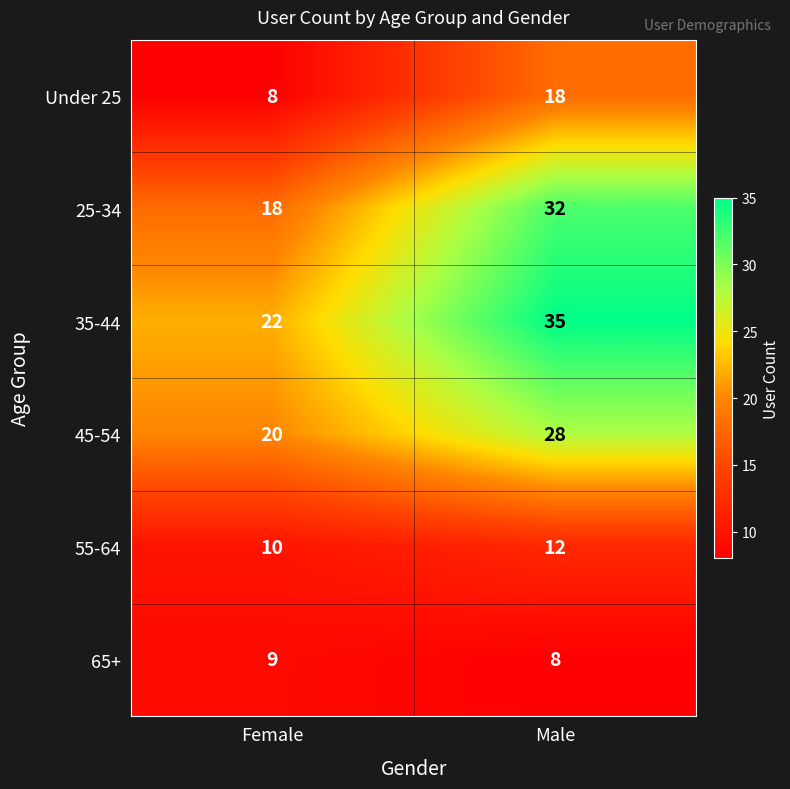

At which category is the sum across all series the highest?

Male